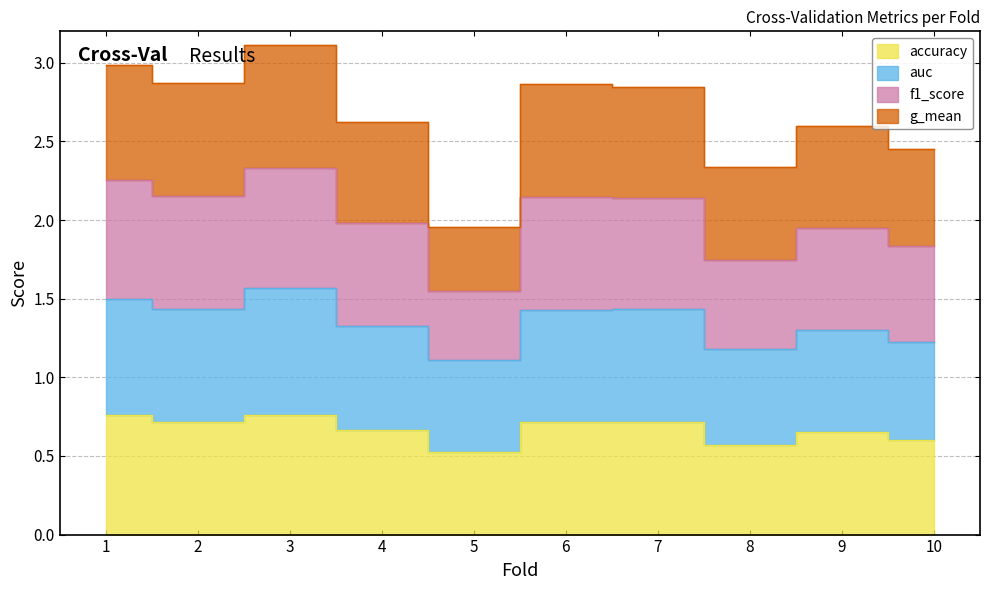

True or false: accuracy has a value of 0.4 at 1.

False